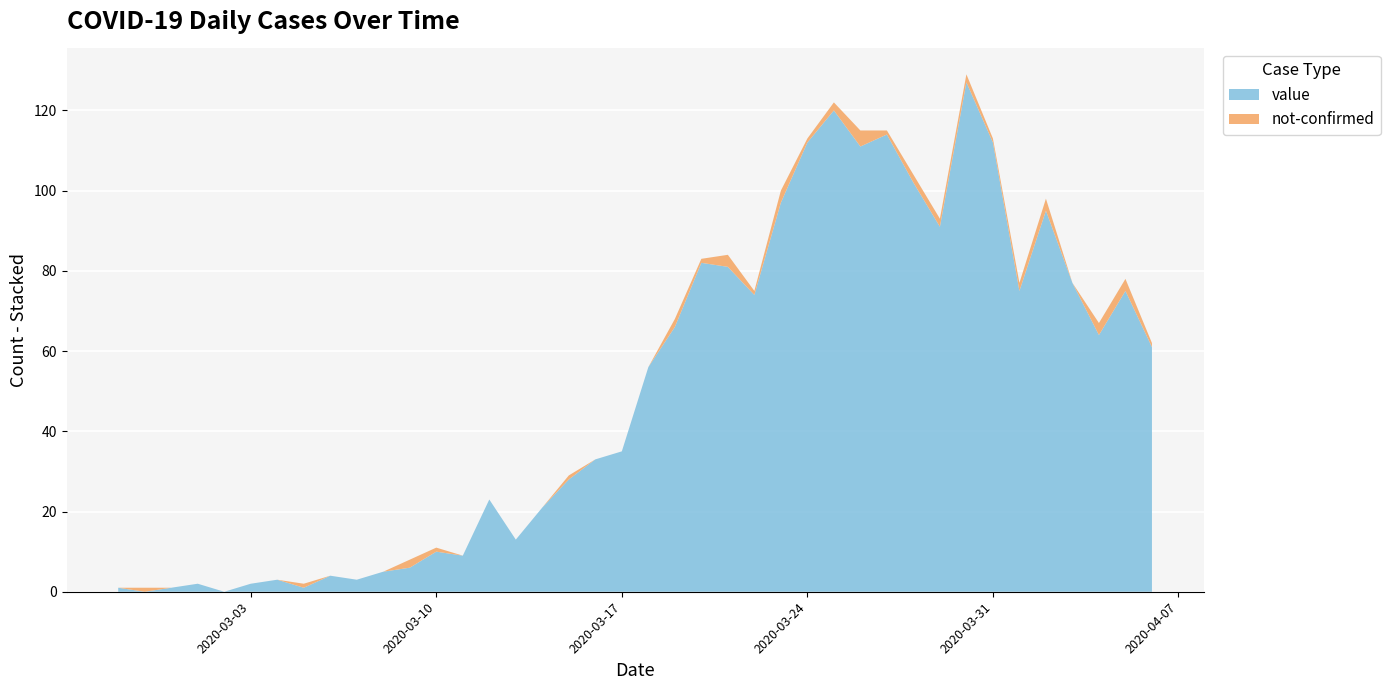

Reading right to left, what are all the values shown in this chart?

value: 61	75	64	77	95	75	112	127	91	102	114	111	120	112	97	74	81	82	66	56	35	33	28	21	13	23	9	10	6	5	3	4	1	3	2	0	2	1	0	1
not-confirmed: 1	3	3	0	3	2	1	2	2	2	1	4	2	1	3	1	3	1	2	0	0	0	1	0	0	0	0	1	2	0	0	0	1	0	0	0	0	0	1	0